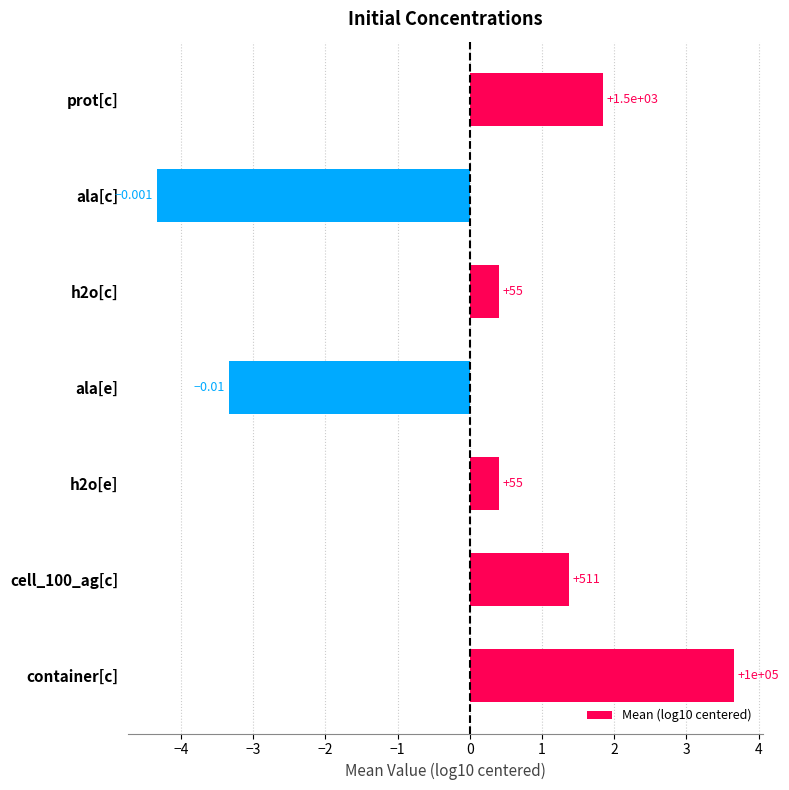

Are the bars horizontal?

Yes